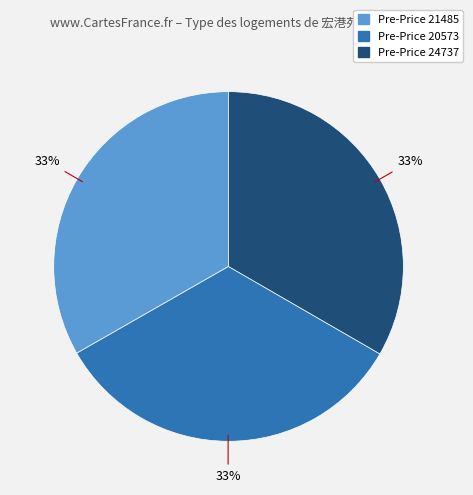

Is there any slice that represents more than half of the pie?

No